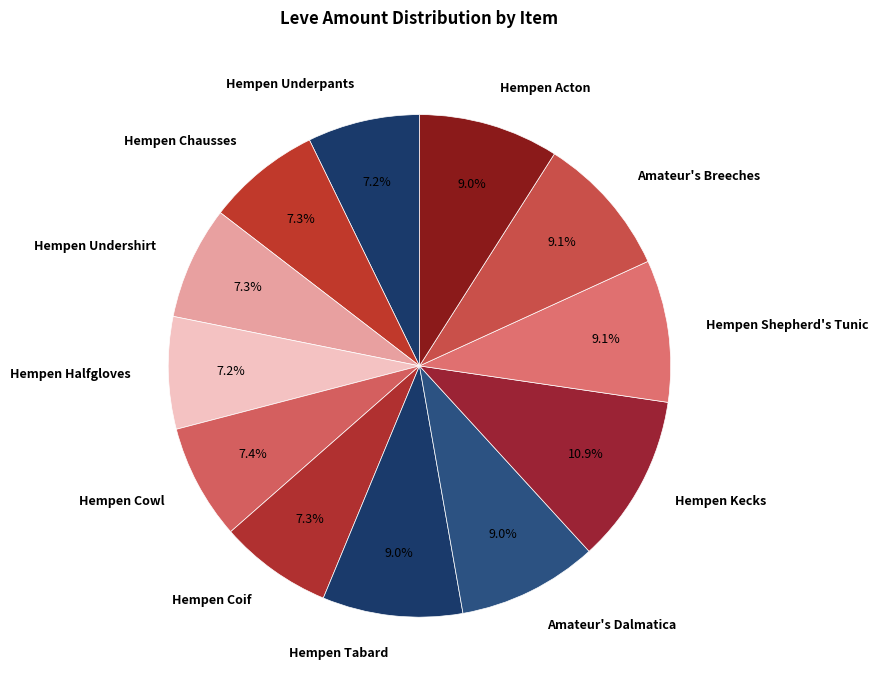

Which category has the biggest portion of the pie?

Hempen Kecks